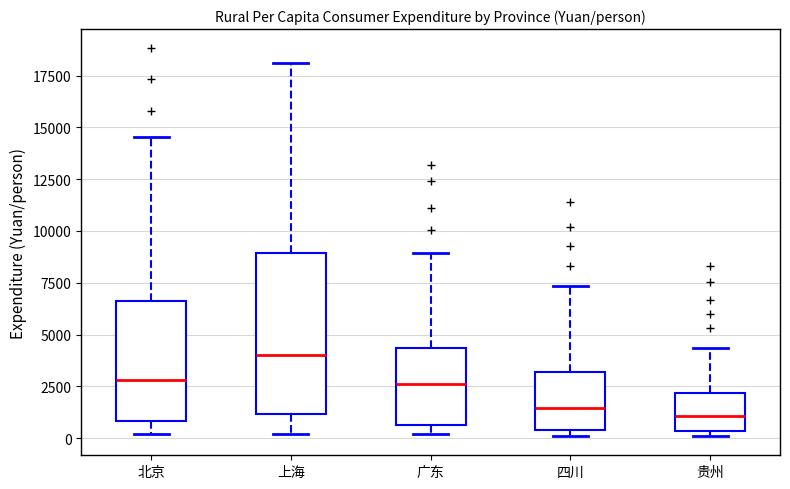

Where is the upper edge of the box for 北京 on the y-axis? The values are not printed on the chart, so give them approximately, as read against the axis.

6500